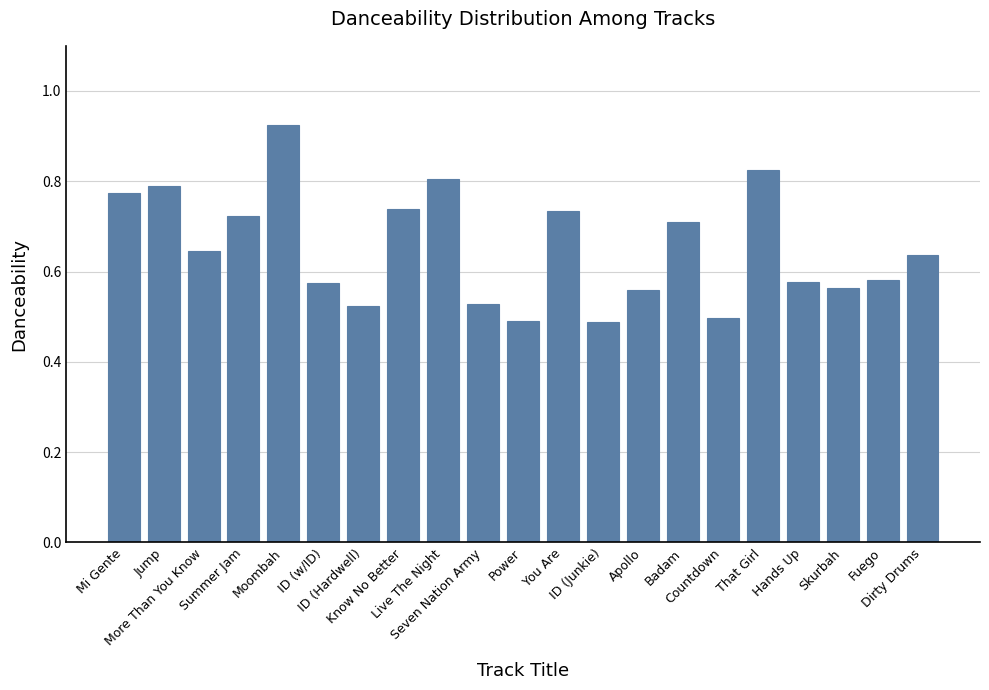

Count the values in the range 0 to 1.

21